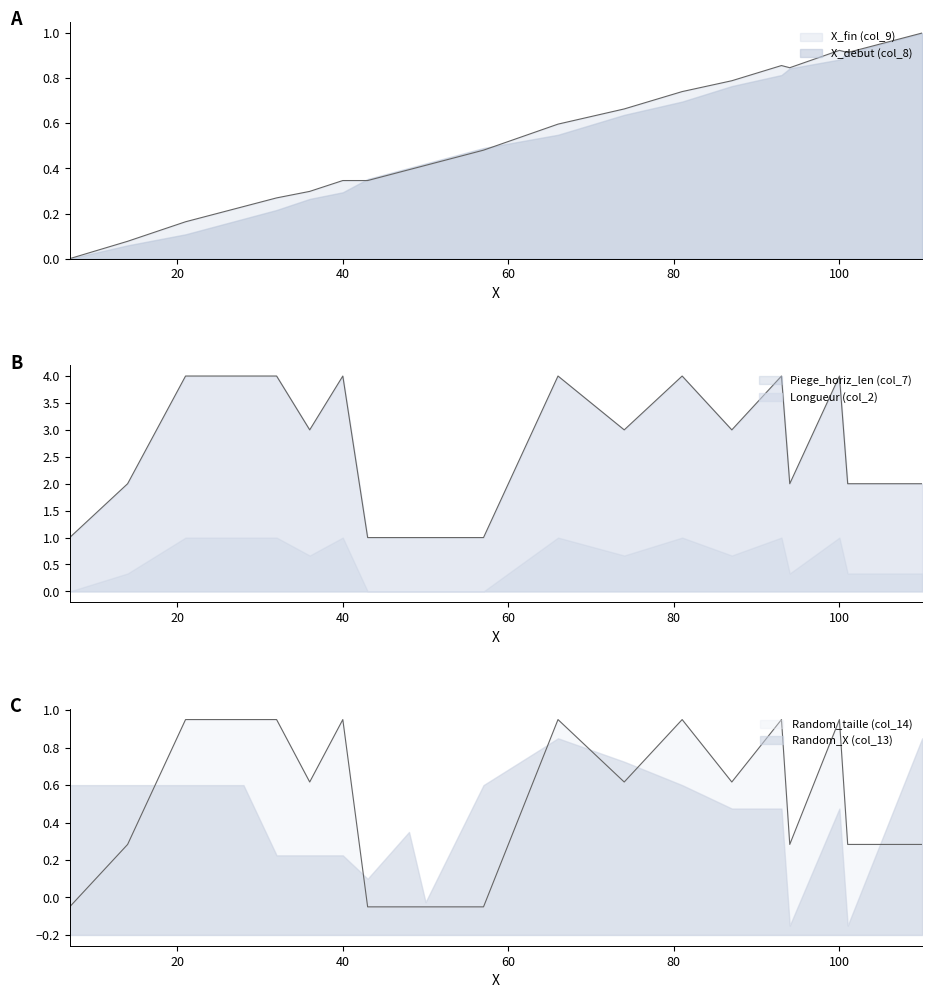

Which category has the highest value in the Piege_horiz_len (col_7) series?

21